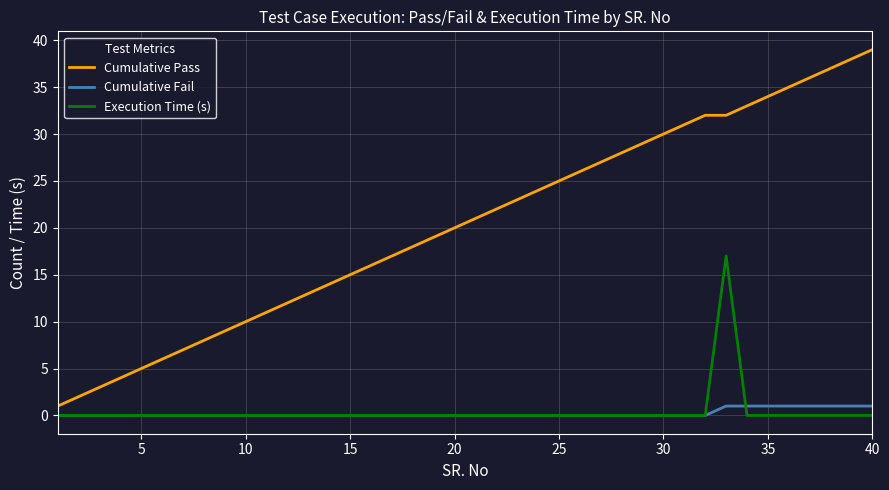

What is the difference between the maximum and minimum values in the Cumulative Fail series?

1